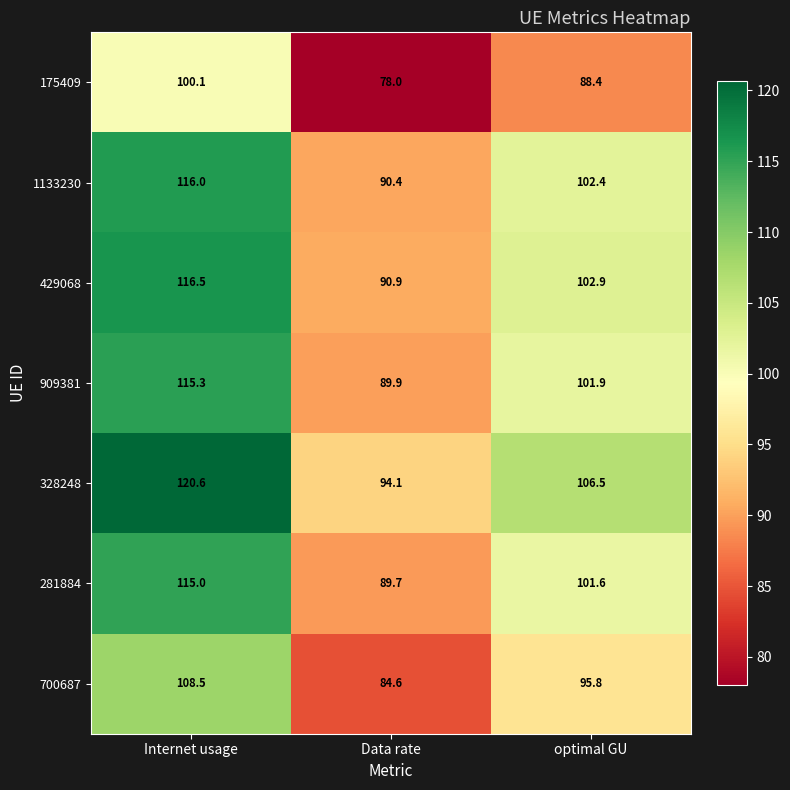

List the labels in order of 328248 value, largest first.

Internet usage, optimal GU, Data rate